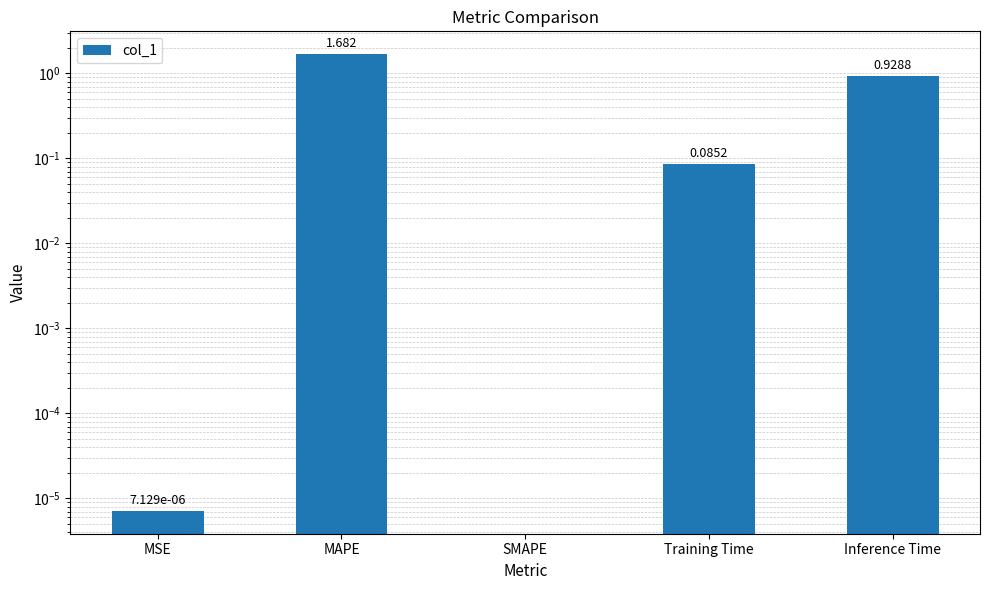

Reading left to right, extract all data points from this chart.

0.0	1.7	0.0	0.1	0.9